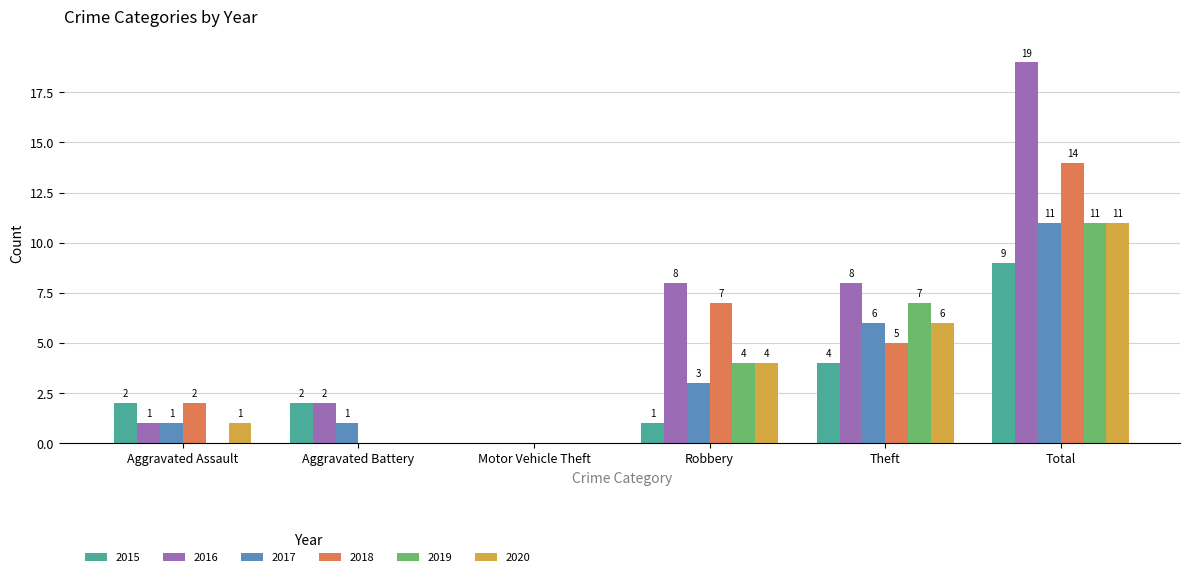

Reading right to left, what are all the values shown in this chart?

2015: 9	4	1	0	2	2
2016: 19	8	8	0	2	1
2017: 11	6	3	0	1	1
2018: 14	5	7	0	0	2
2019: 11	7	4	0	0	0
2020: 11	6	4	0	0	1